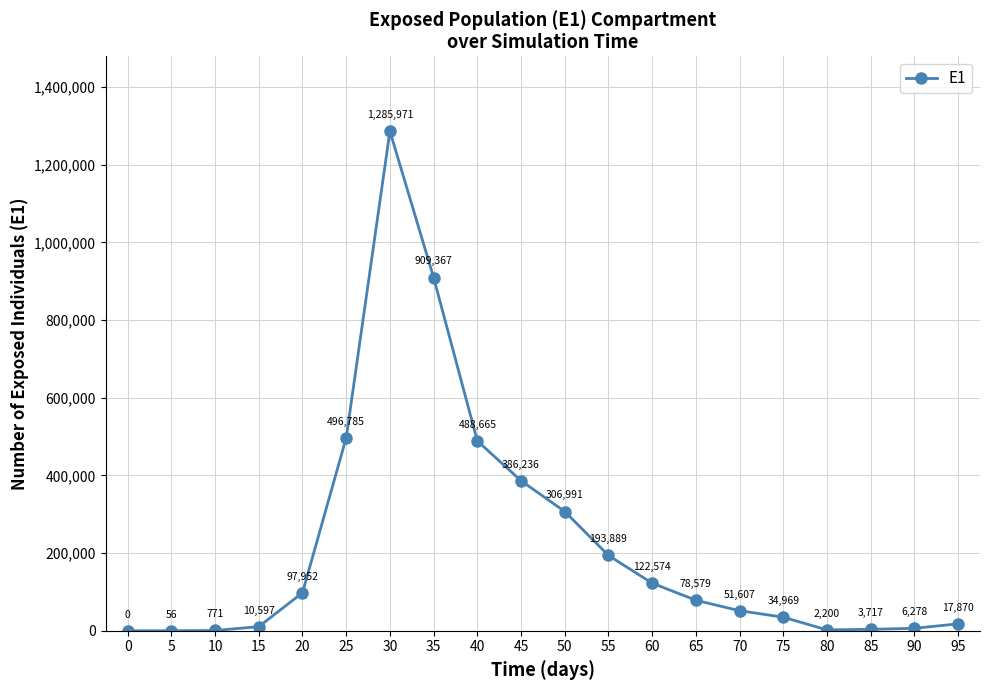

How many lines are shown in the chart?

1